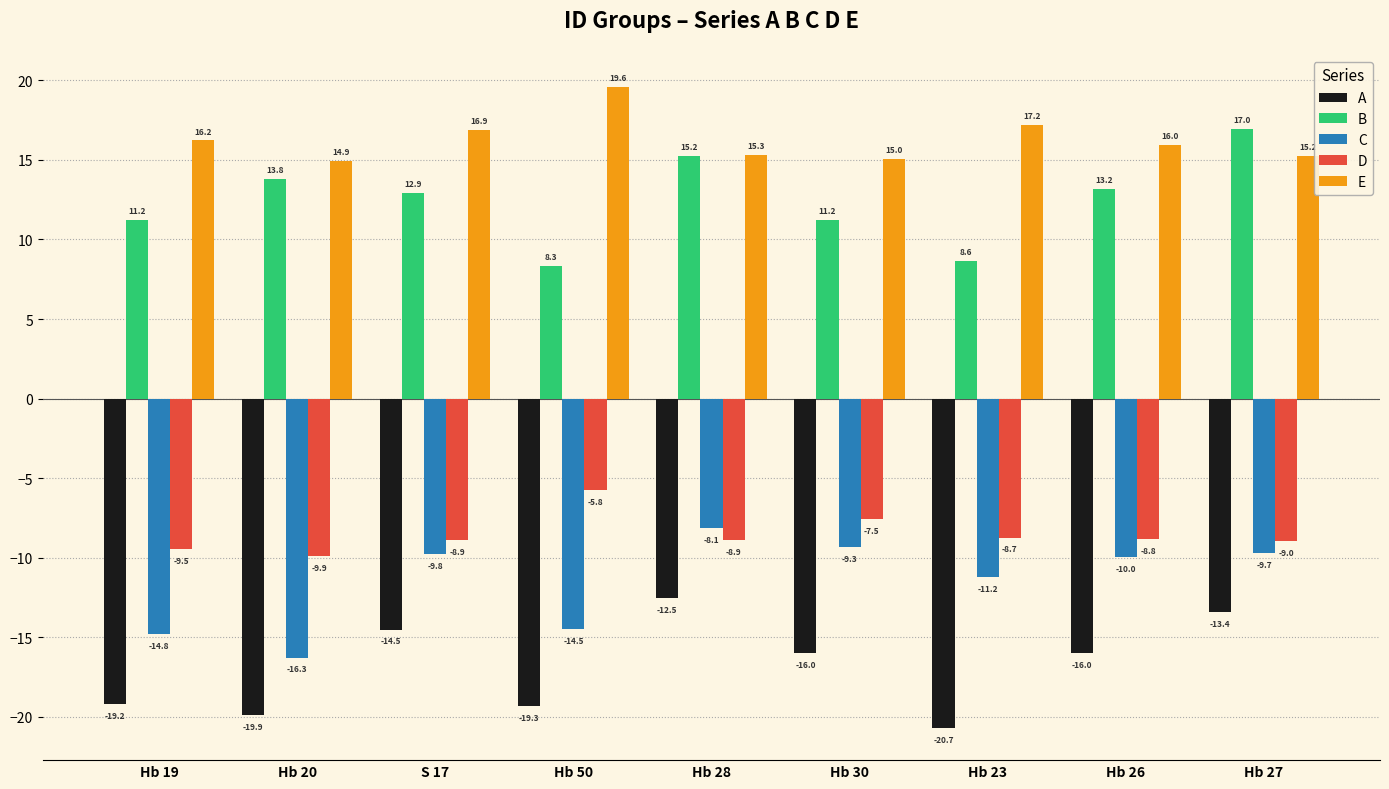

What are all the series names shown in the legend?

A, B, C, D, E